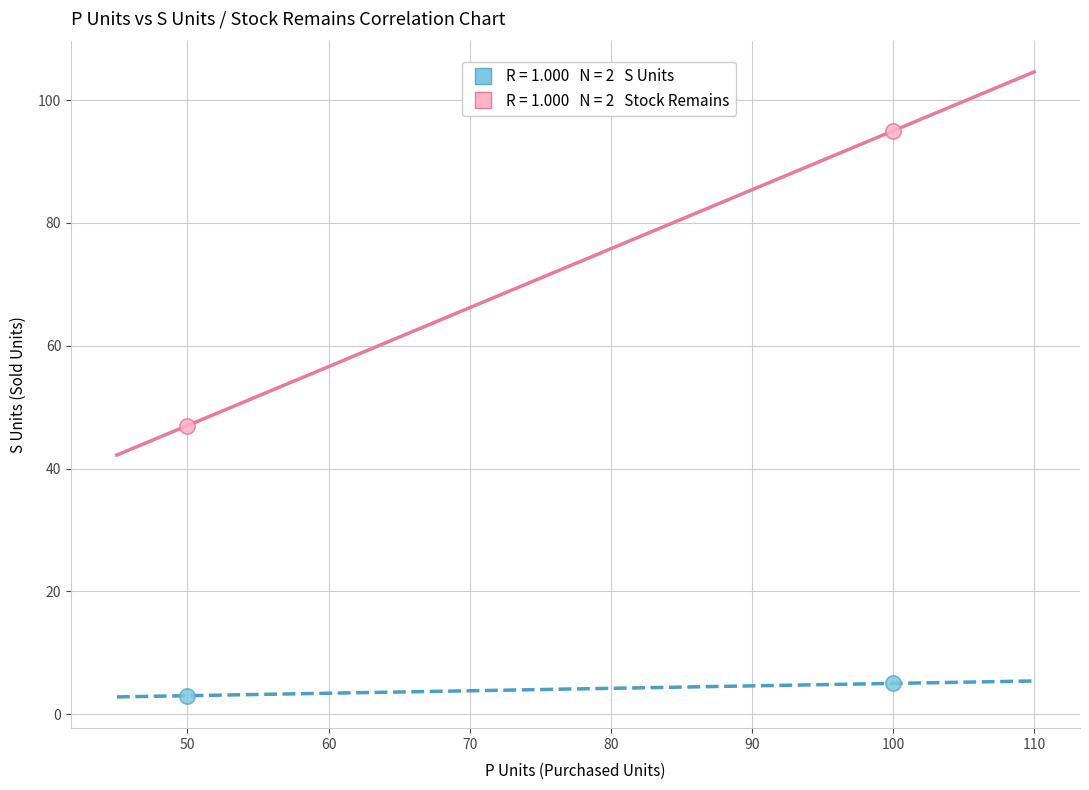

Across all data points, what is the range of Y values (max minus min)?

92